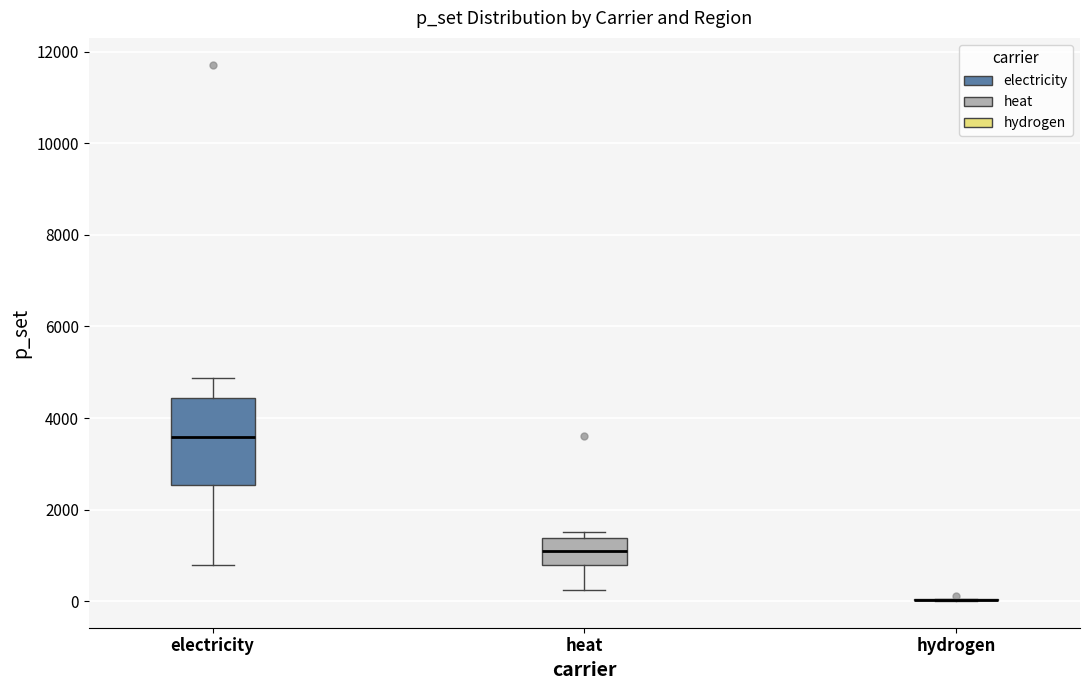

Reading left to right, read every box against the y-axis: the position of its median line, the range the box covers, and the ends of its whiskers. The values are not printed on the chart, so give them approximately, as read against the axis.

electricity: median 3600, box 2600 to 4400, whiskers 800 to 4800
heat: median 1200, box 800 to 1400, whiskers 200 to 1600
hydrogen: box collapsed to a line at 0, whiskers 0 to 0